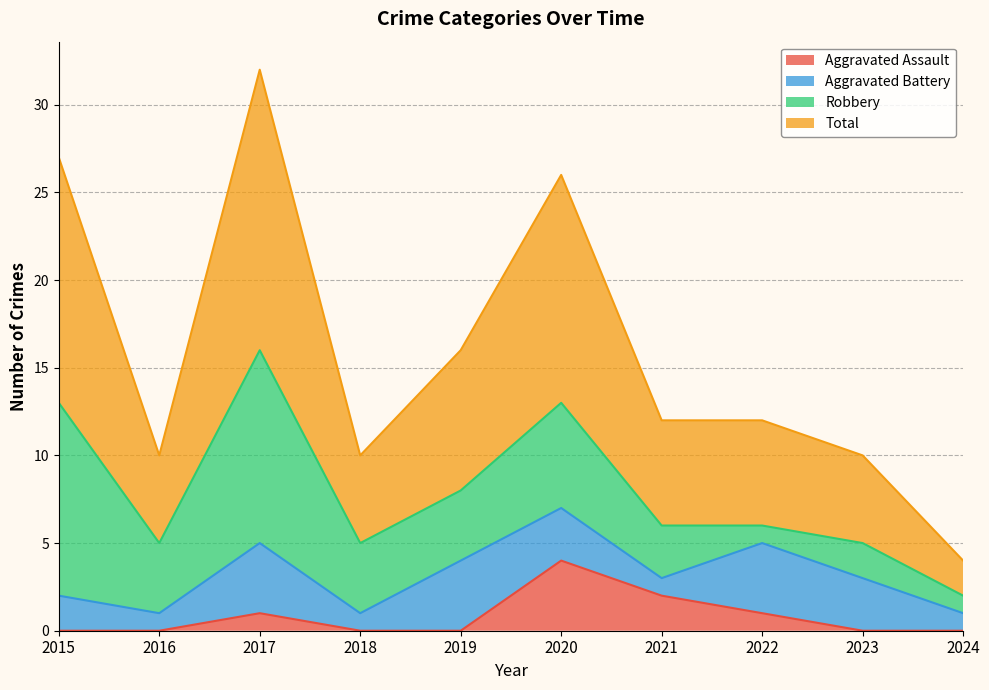

True or false: Total and Aggravated Assault intersect in this chart.

False